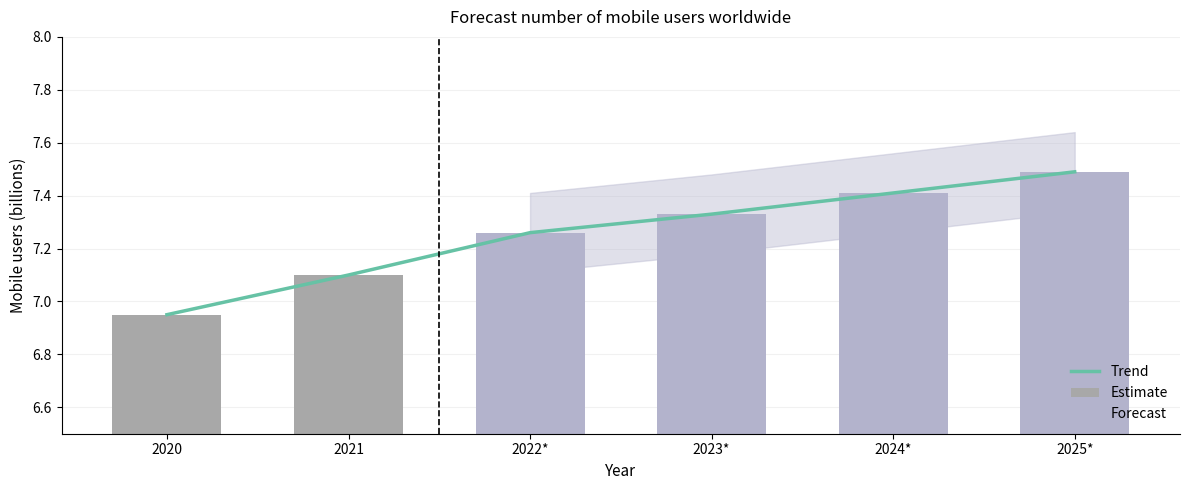

How many data points are above 7?

5